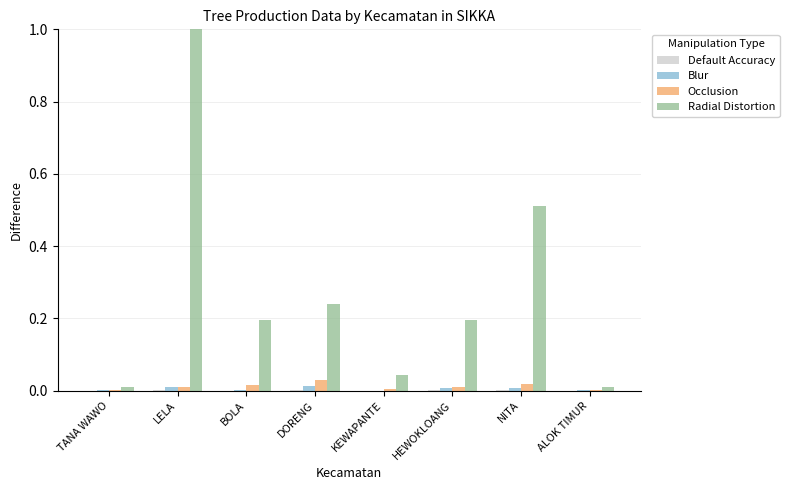

At which category is the sum across all series the highest?

LELA